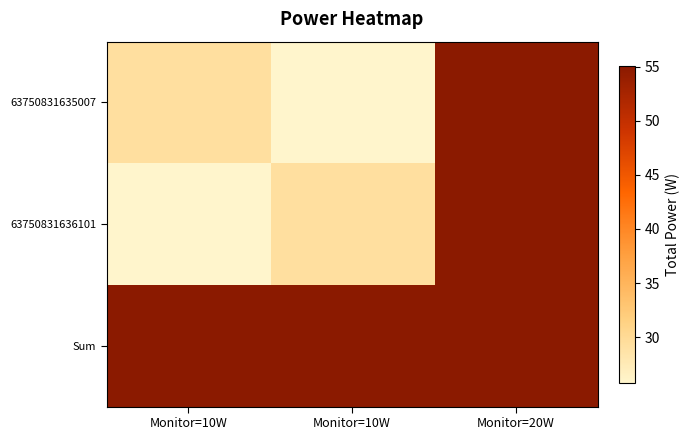

What is the smallest value displayed?

25.8